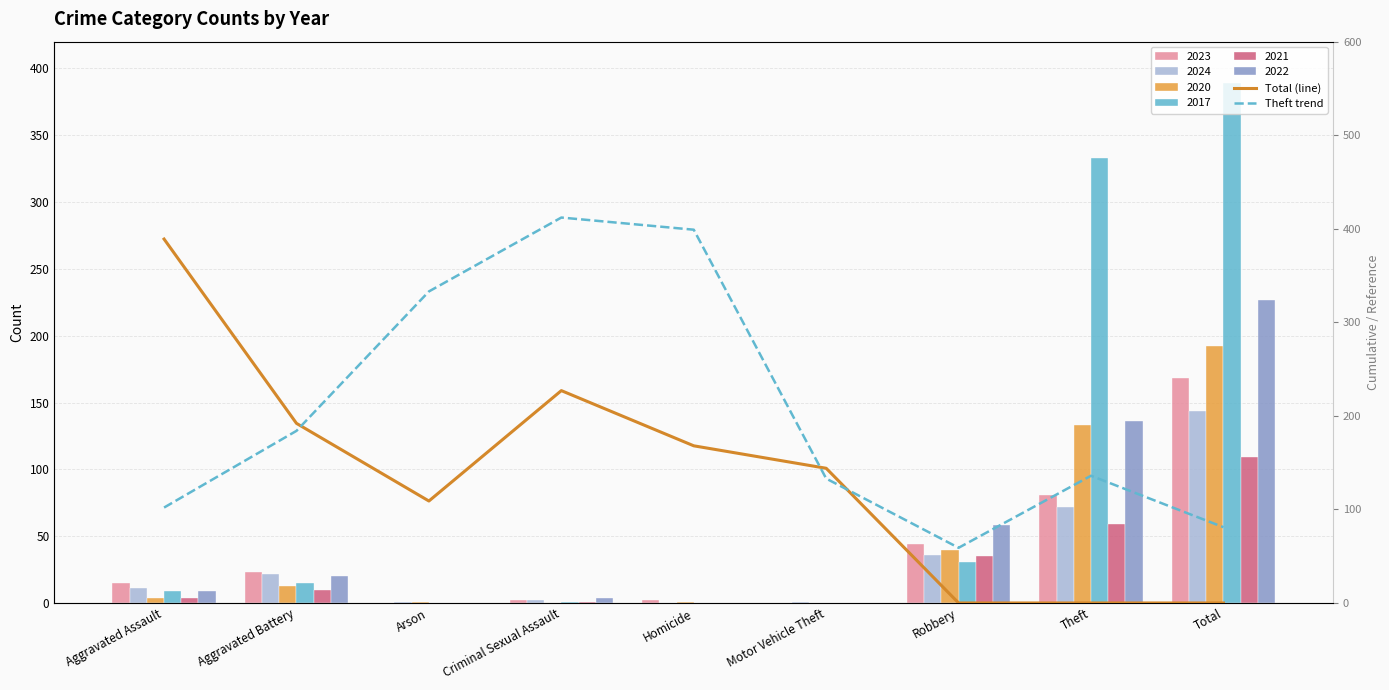

What is the average value of the Theft trend series?

204